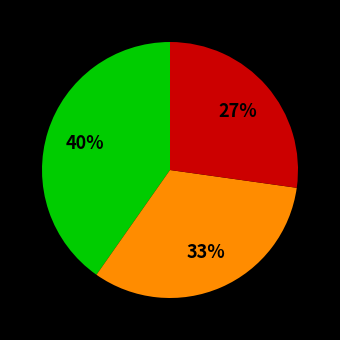

Is there a majority slice in this chart?

No